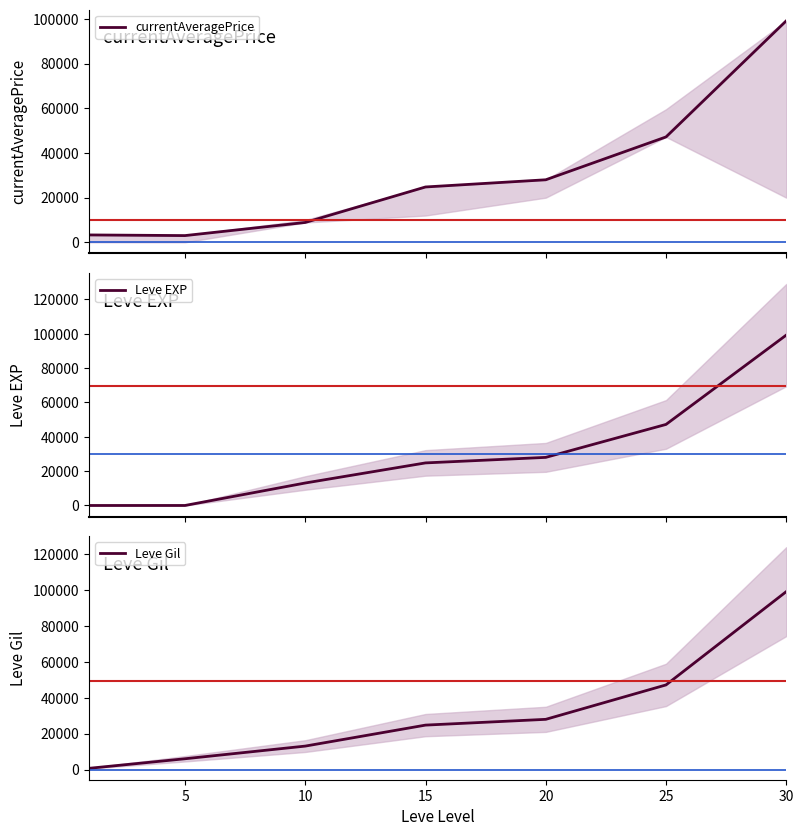

Which series has the widest spread of values?

Leve EXP